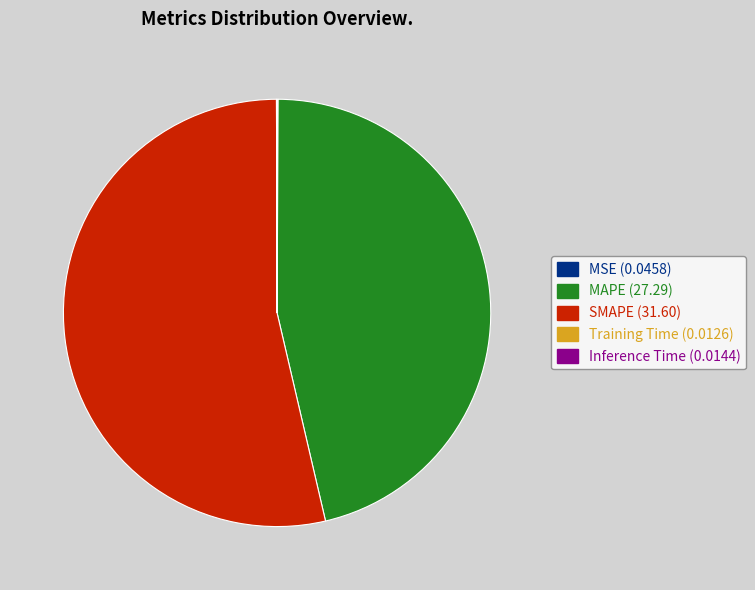

Does any single category account for the majority?

Yes